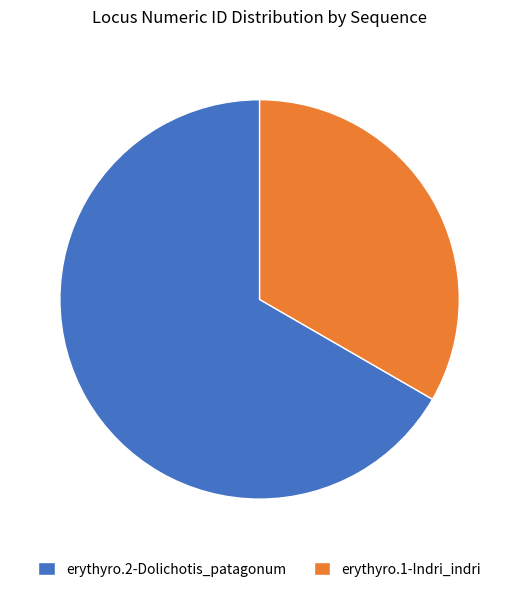

Does erythyro.1-Indri_indri represent more than half of the total?

No